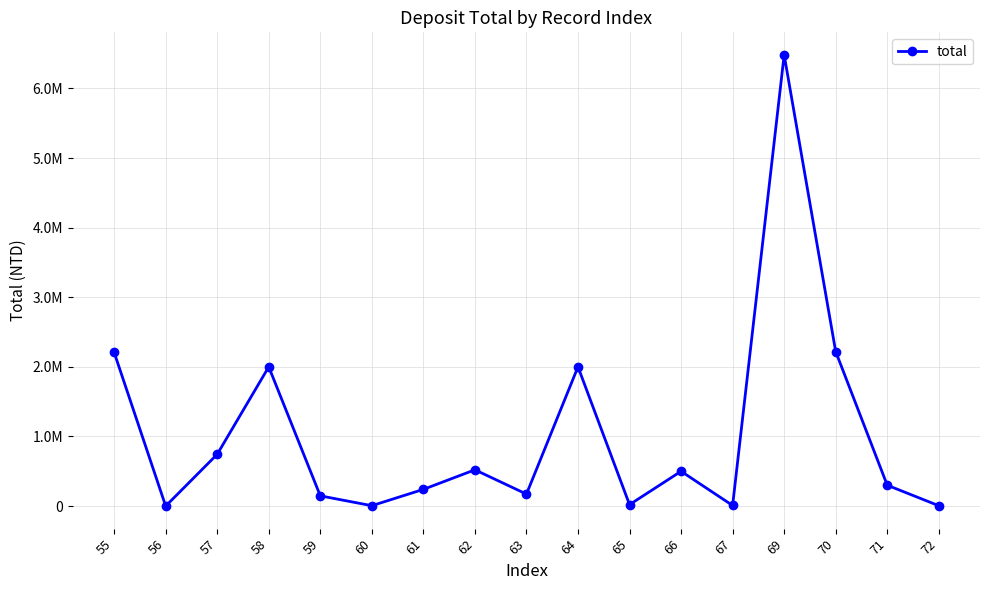

At which label is the value closest to 3240786?

70